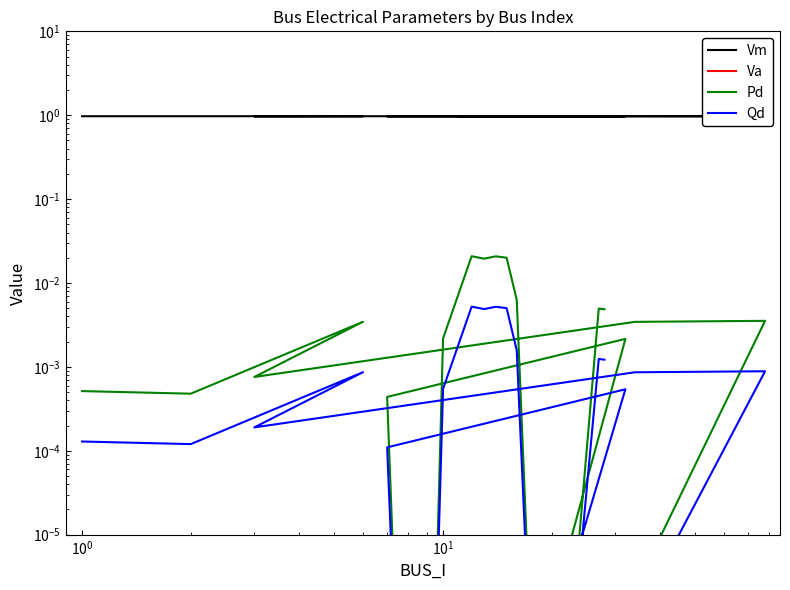

Reading left to right, list all the values displayed in this chart.

Vm: 1.0	1.0	1.0	1.0	1.0	1.0	1.0	1.0	1.0	1.0	1.0	1.0	1.0	1.0	1.0	1.0	1.0	1.0	1.0	1.0
Va: 0.0	0.0	0.0	0.0	0.0	0.0	0.0	0.0	0.0	0.0	0.0	0.0	0.0	0.0	0.0	0.0	0.0	0.0	0.0	0.0
Pd: 0.0	0.0	0.0	0.0	0.0	0.0	0.0	0.0	0.0	0.0	0.0	0.0	0.0	0.0	0.0	0.0	0.0	0.0	0.0	0.0
Qd: 0.0	0.0	0.0	0.0	0.0	0.0	0.0	0.0	0.0	0.0	0.0	0.0	0.0	0.0	0.0	0.0	0.0	0.0	0.0	0.0